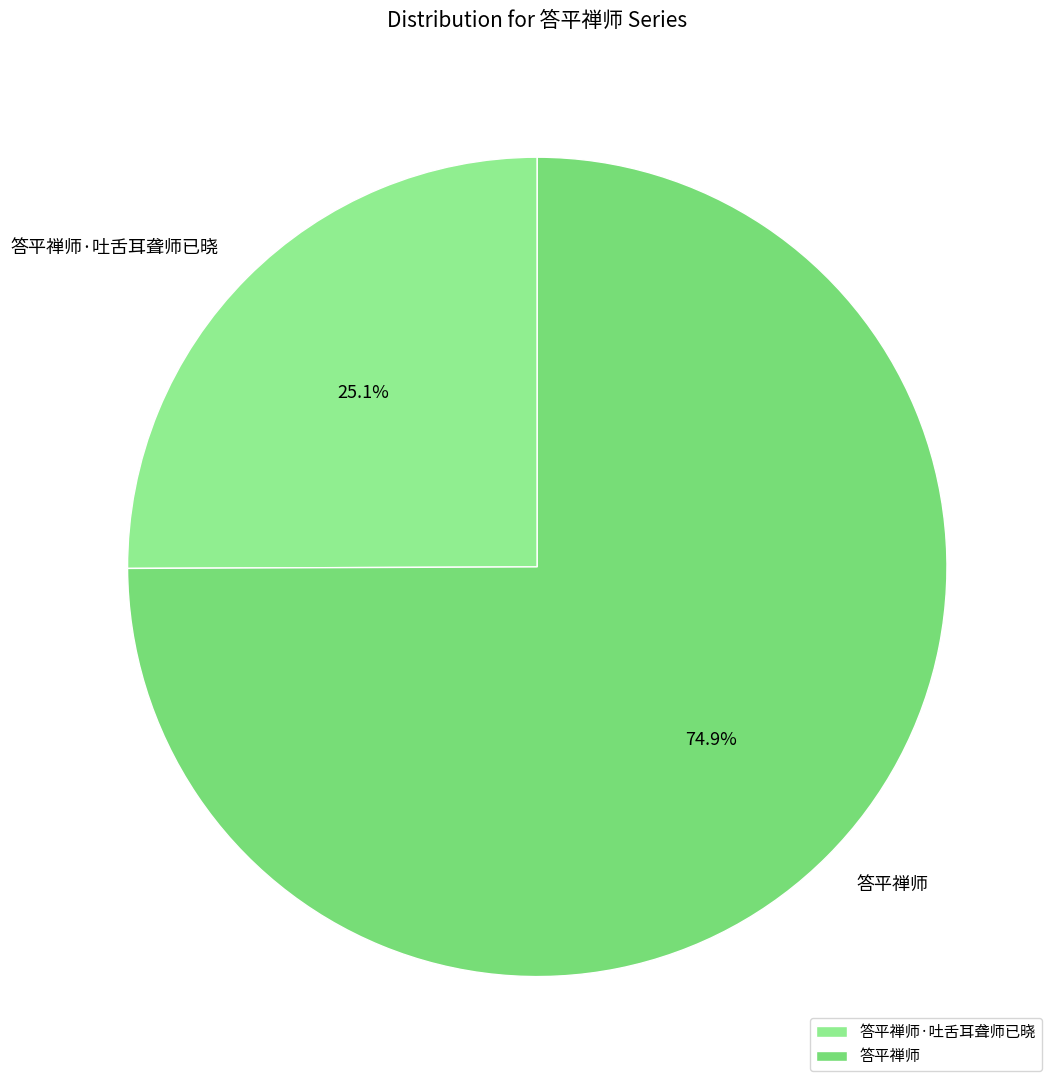

How many segments does this pie chart have?

2